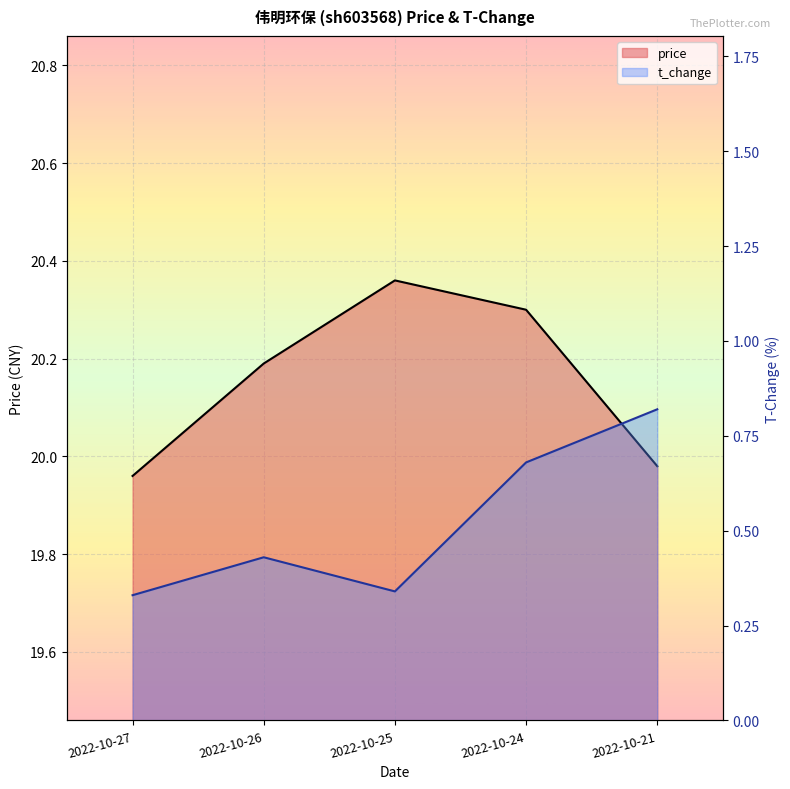

Reading left to right, what are all the values shown in this chart?

price: 2022-10-27=20.0	2022-10-26=20.2	2022-10-25=20.4	2022-10-24=20.3	2022-10-21=20.0
t_change: 2022-10-27=0.3	2022-10-26=0.4	2022-10-25=0.3	2022-10-24=0.7	2022-10-21=0.8